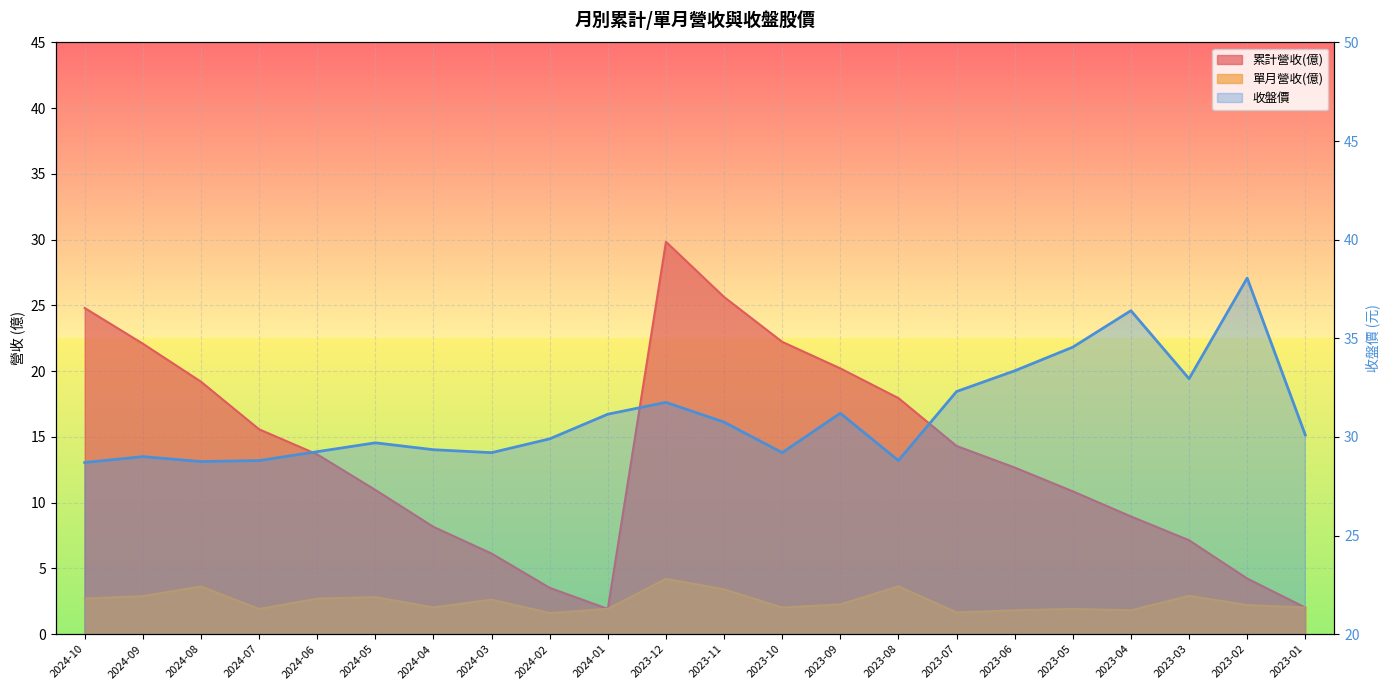

Where is the first local minimum for 收盤價?

2024-08